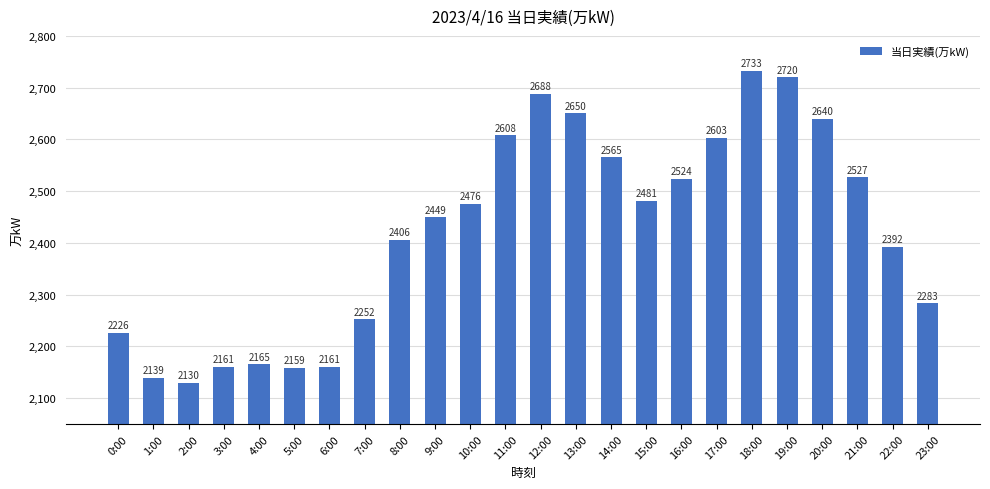

How many values are below 2476?

12